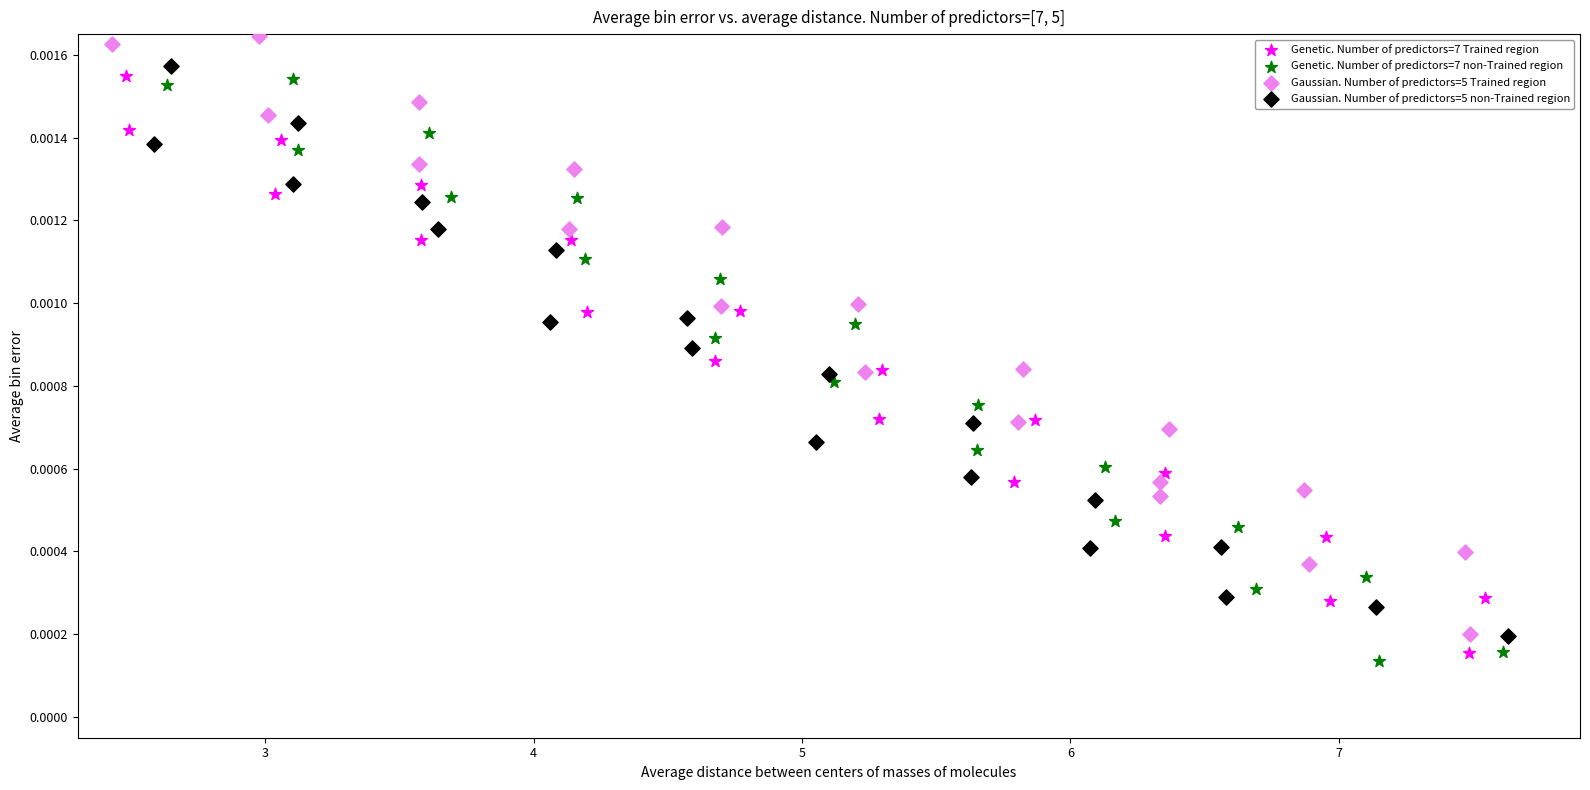

Which series contains the highest Y value?

Gaussian. Number of predictors=5 Trained region